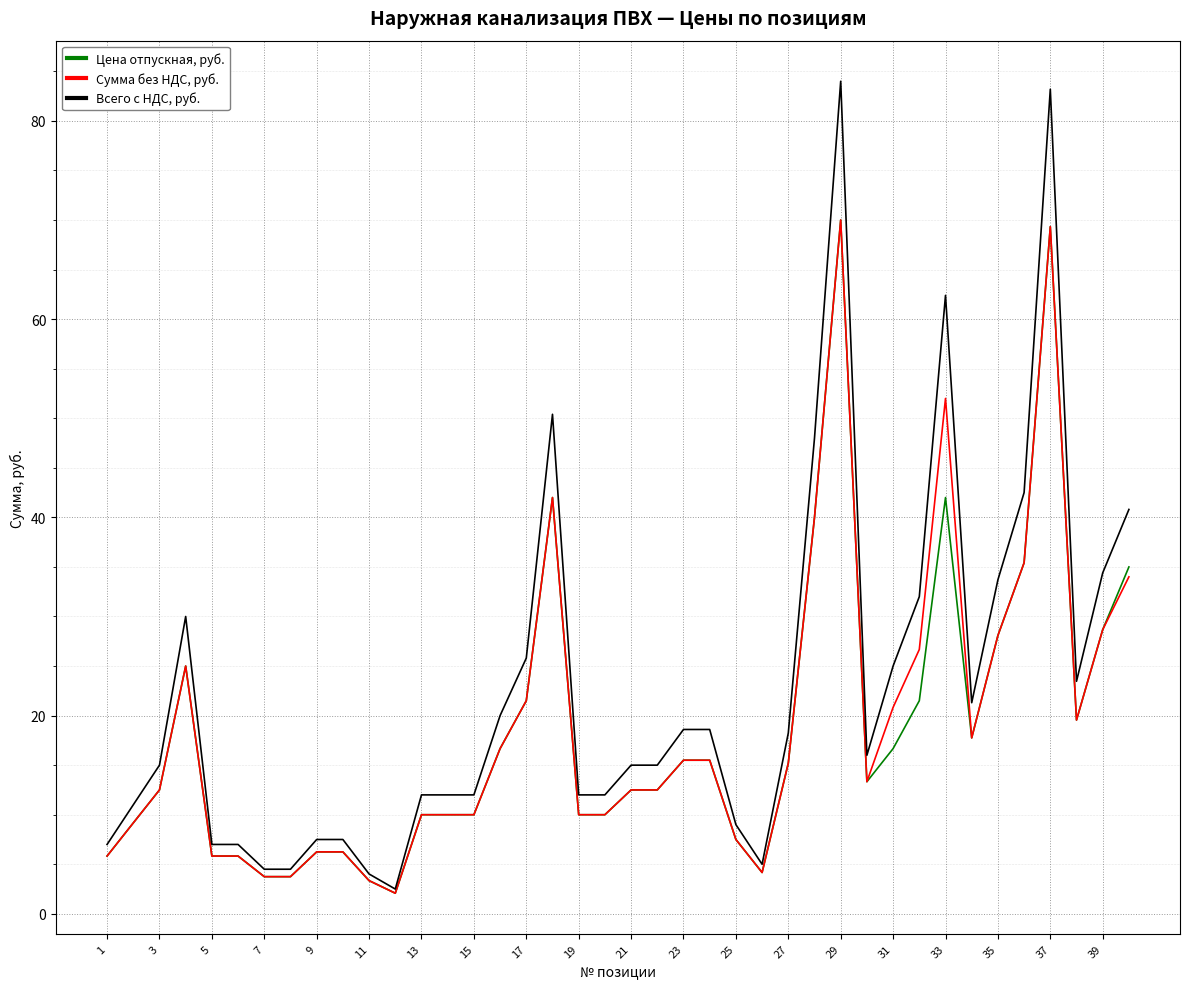

Which series has the largest range (max minus min)?

Всего с НДС, руб.